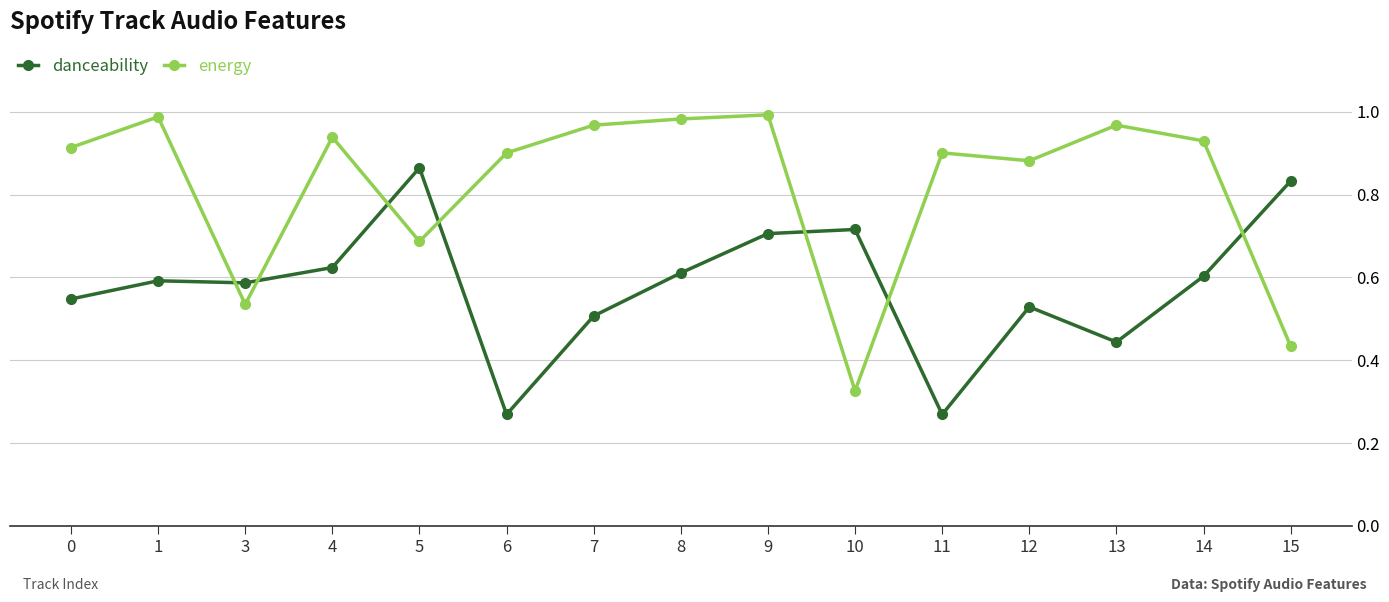

At 10, list the series in order from largest to smallest.

danceability, energy